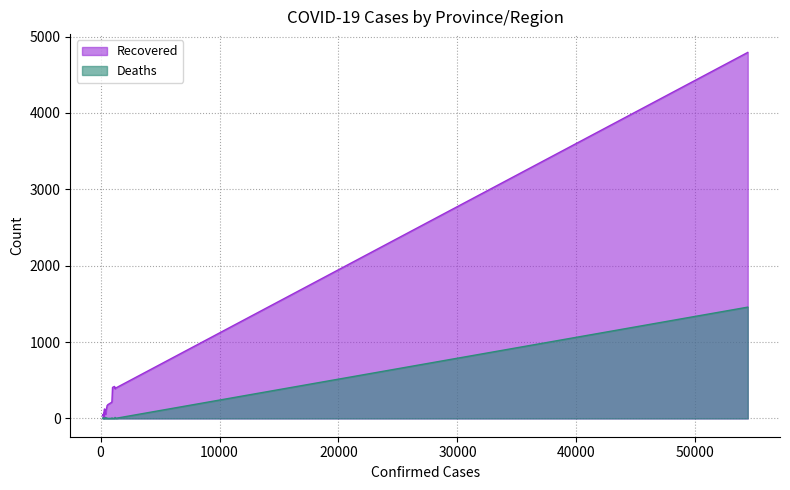

What is the sum of the Deaths values at Guangxi and Sichuan?

3